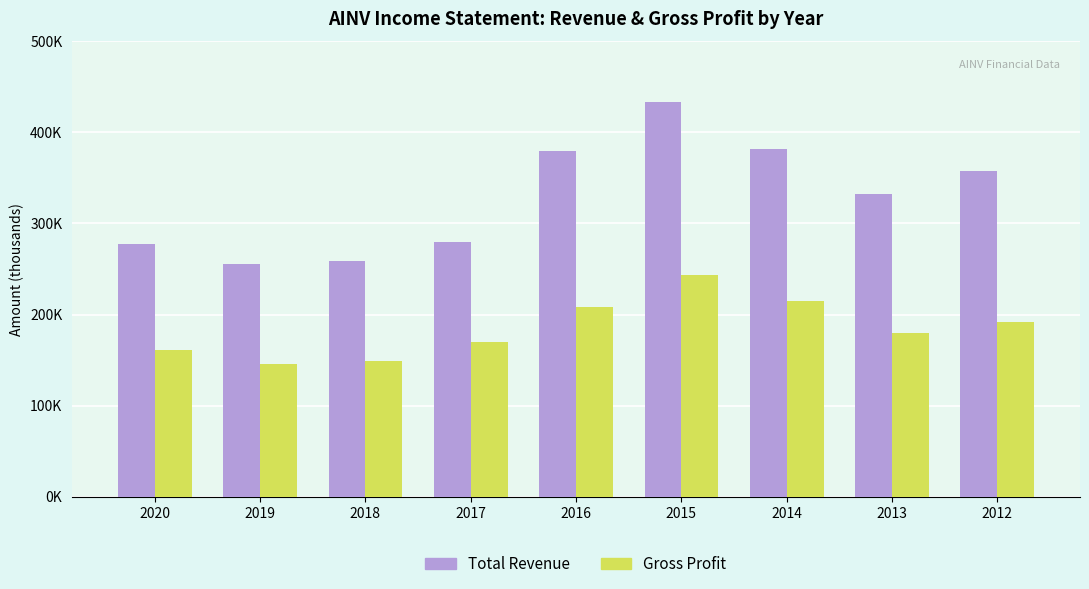

Does the chart contain any negative values?

No